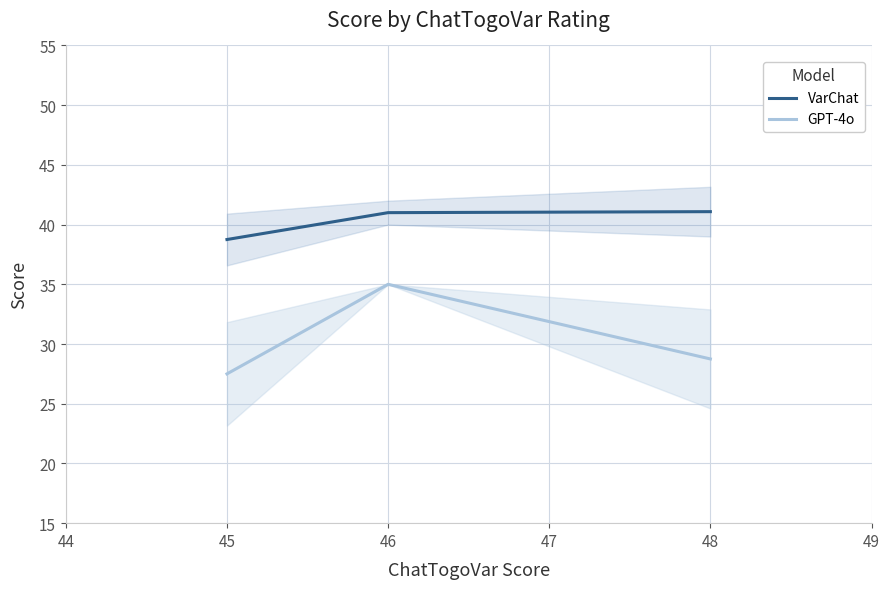

What is the value of the VarChat point at the 1st from the left?

38.8